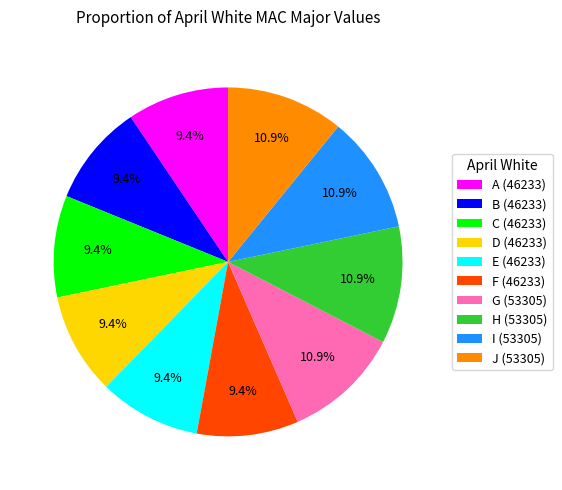

What portion of the pie excludes J?

89.1%